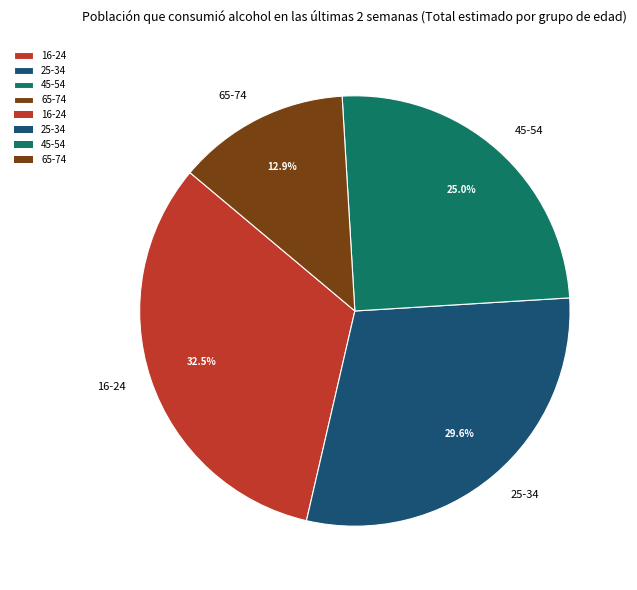

Does any single category account for the majority?

No